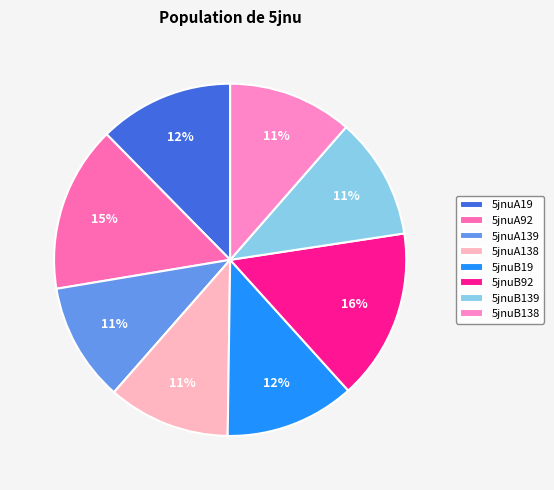

Does 5jnuA138 represent more than half of the total?

No